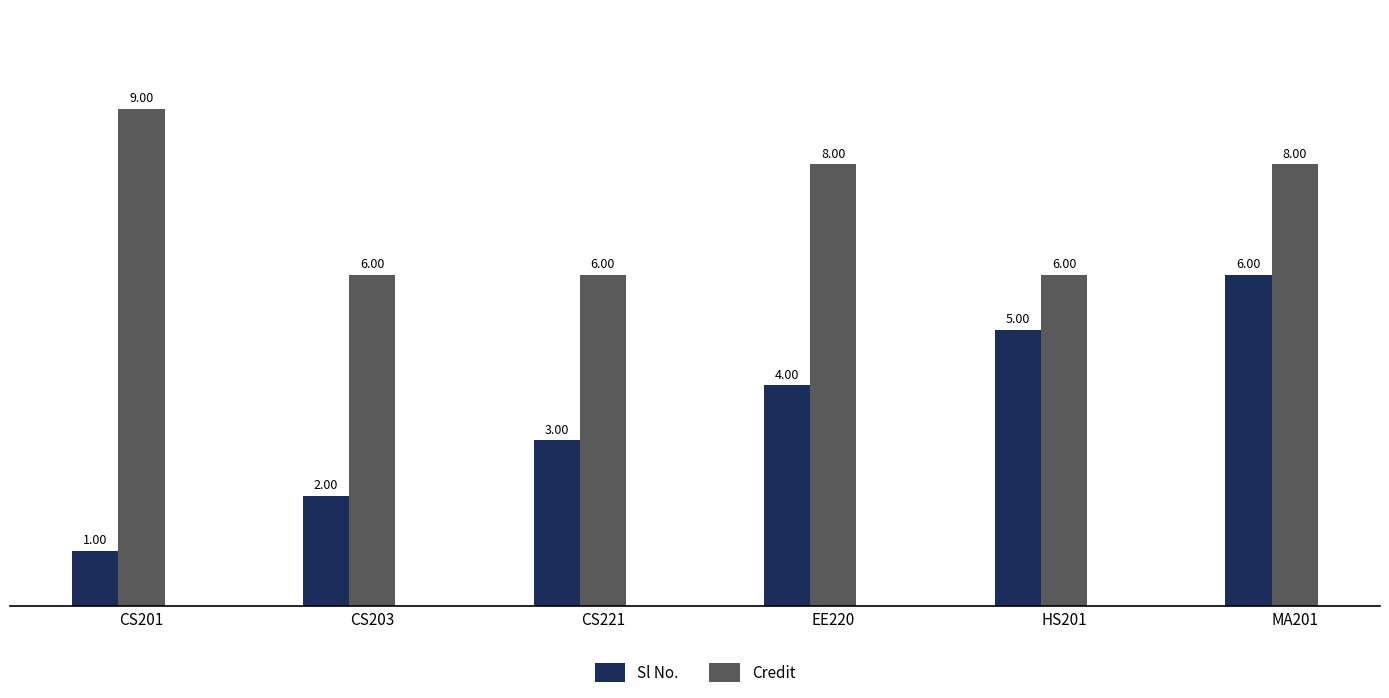

What is the value of the Sl No. bar at the 3rd from the left?

3